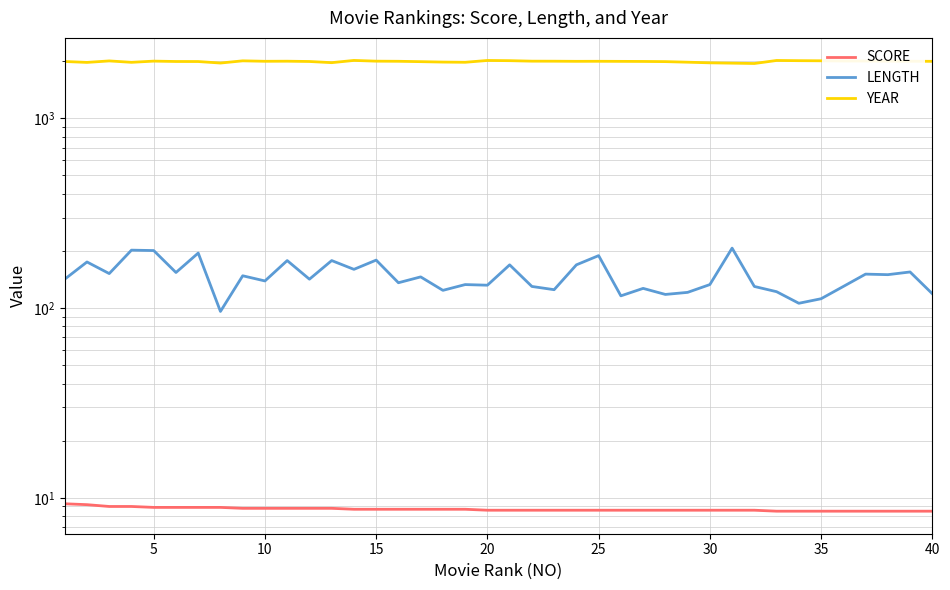

What is the difference between the second highest and second lowest values in the SCORE series?

0.7